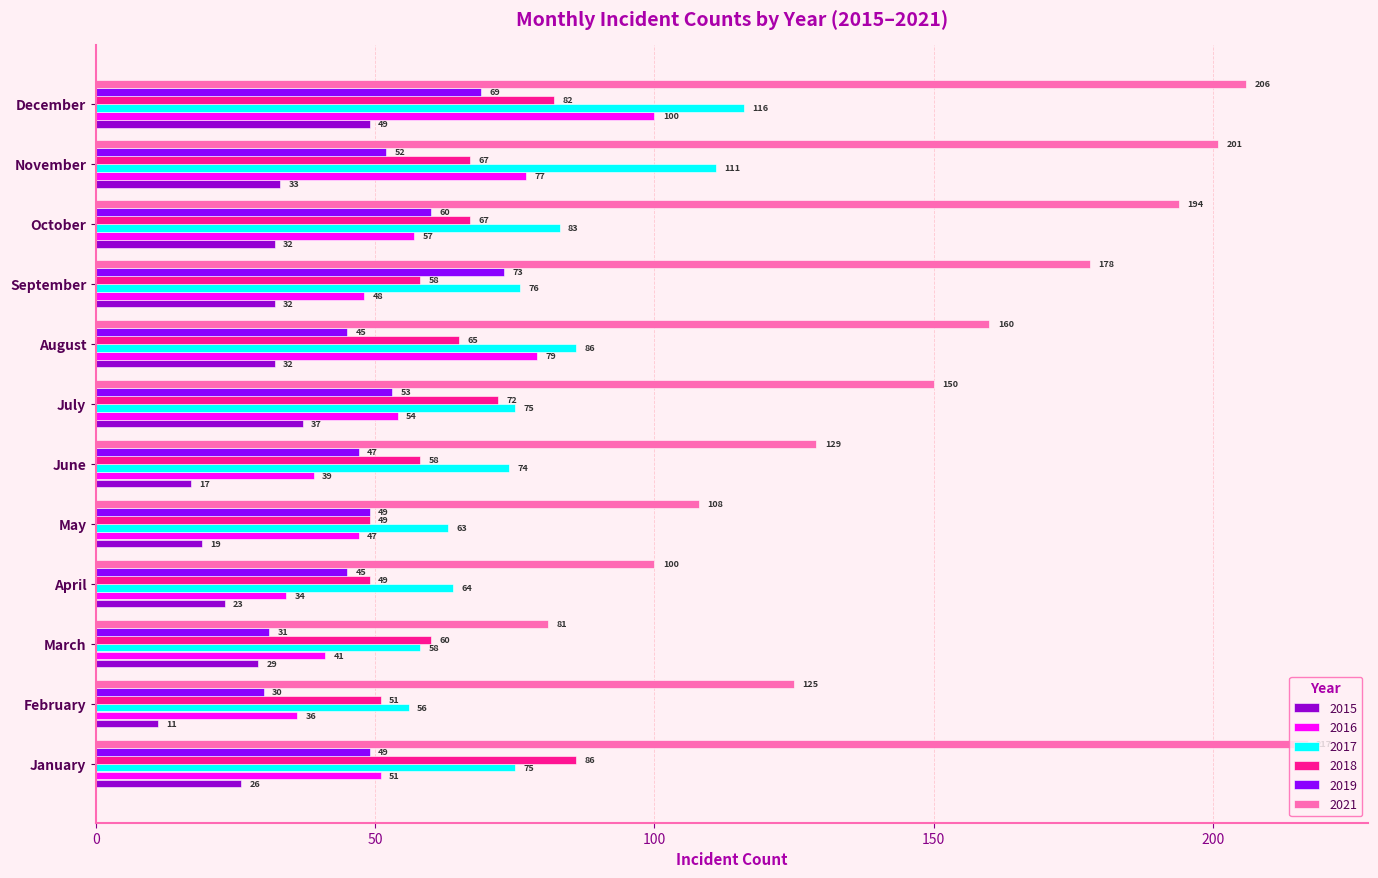

What is the difference between the maximum and minimum values in the 2016 series?

66